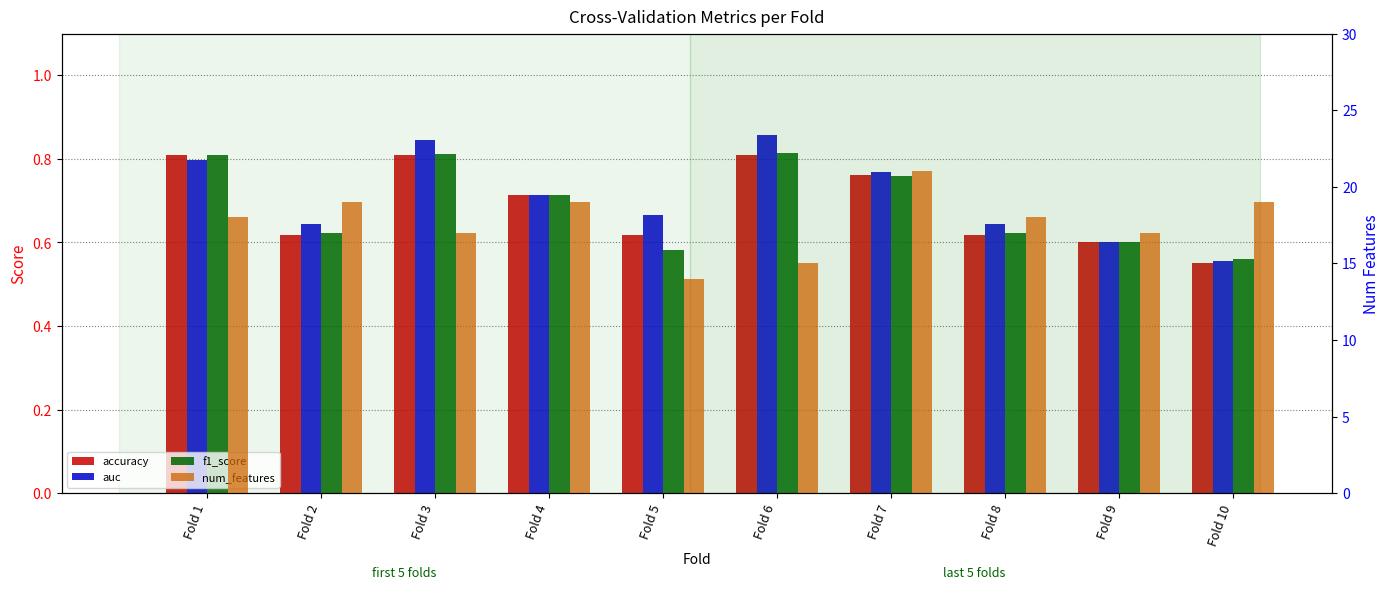

At which category is the sum across all series the highest?

Fold 7